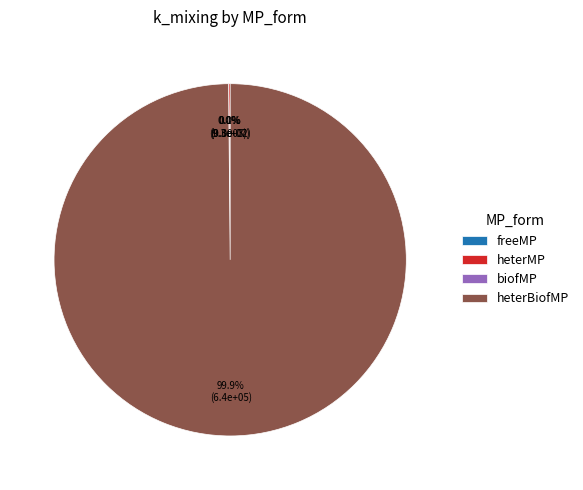

How many segments does this pie chart have?

4